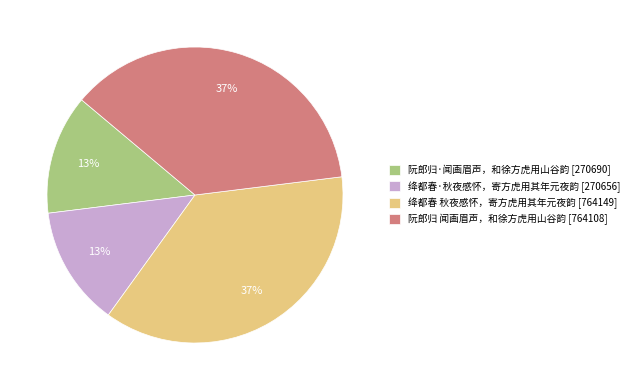

Count the number of slices in the pie.

4